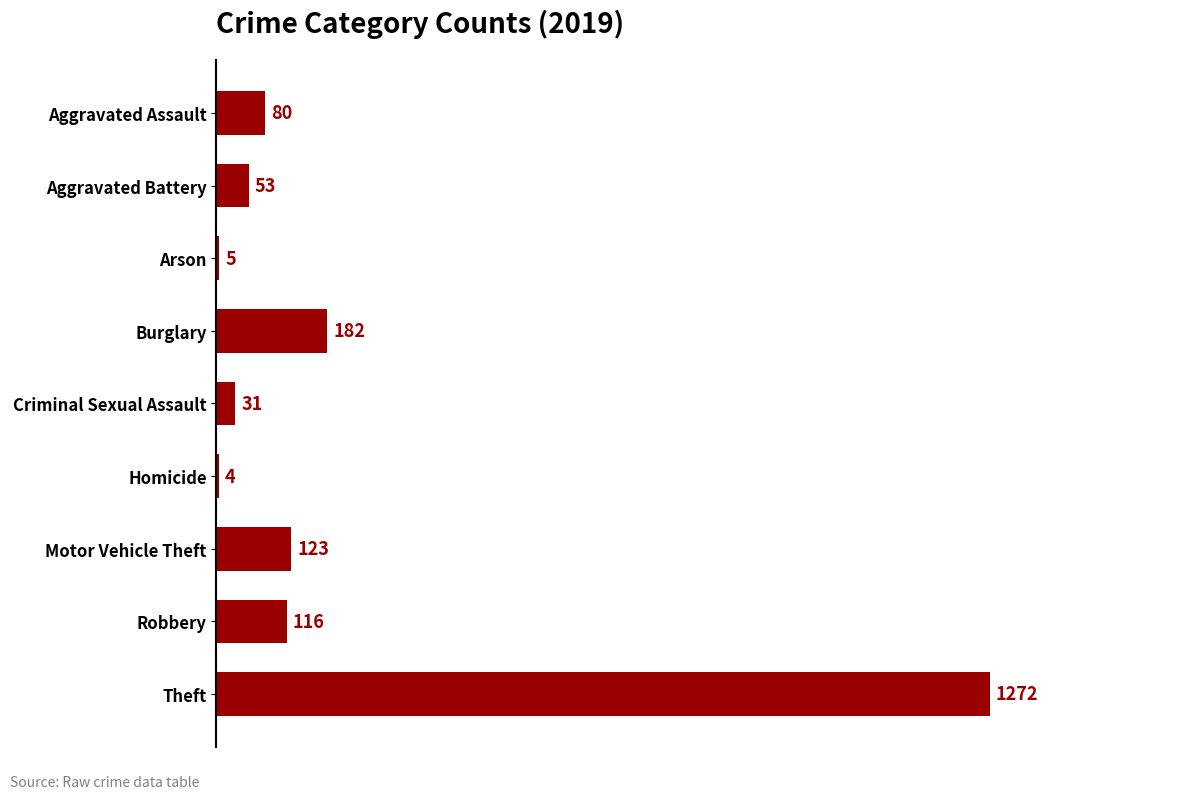

At which label is the value closest to 638?

Burglary